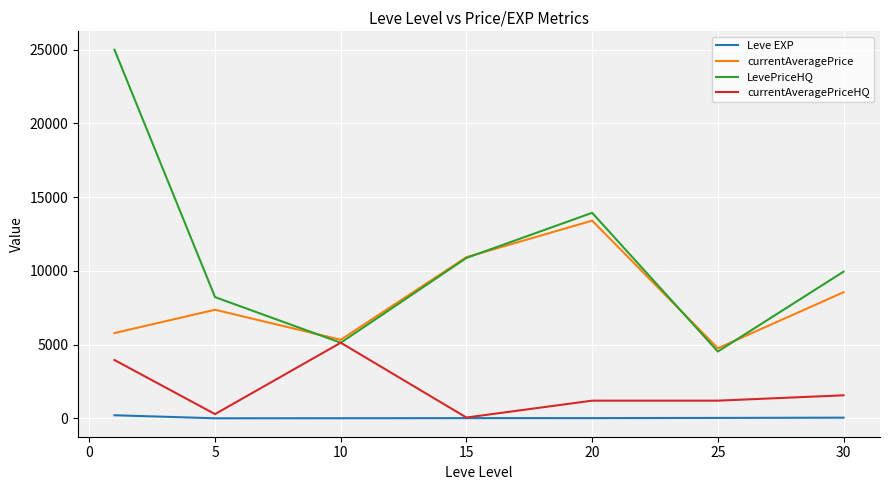

List the series in order of their peak value, highest first.

LevePriceHQ, currentAveragePrice, currentAveragePriceHQ, Leve EXP